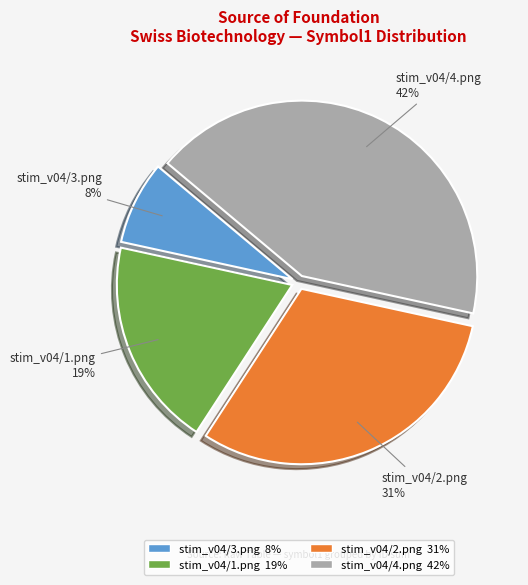

Approximately how many times larger is the value at stim_v04/3.png compared to stim_v04/1.png?

0.4